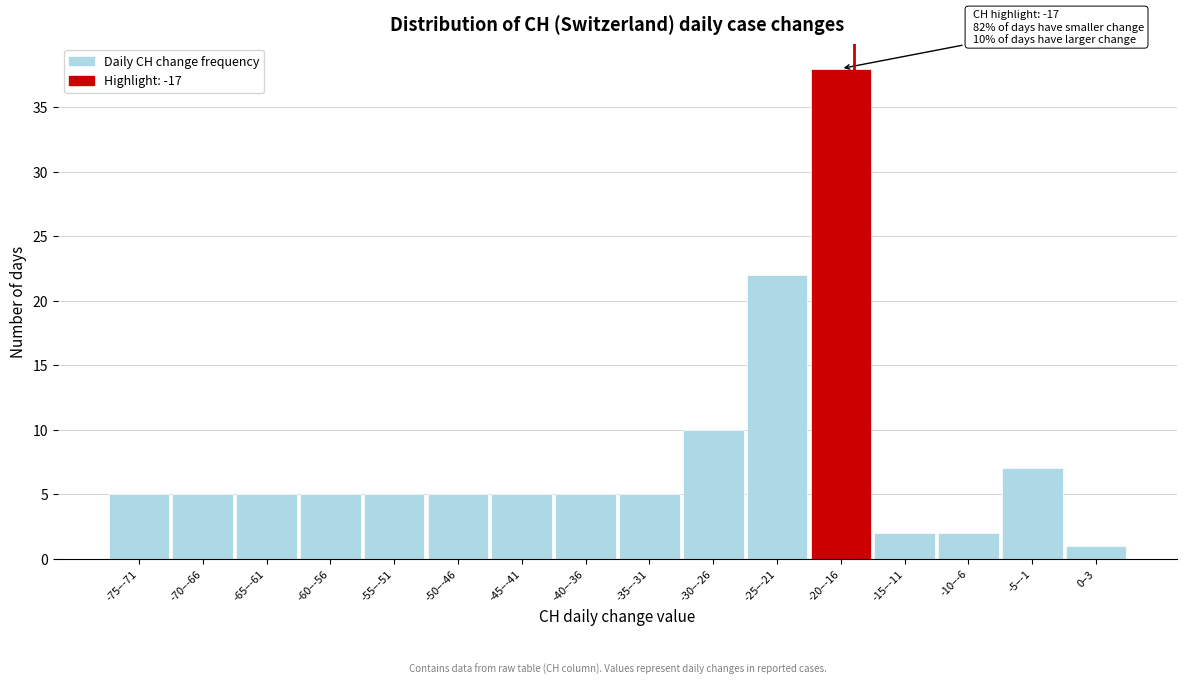

Reading left to right, extract all data points from this chart.

5	5	5	5	5	5	5	5	5	10	22	38	2	2	7	1